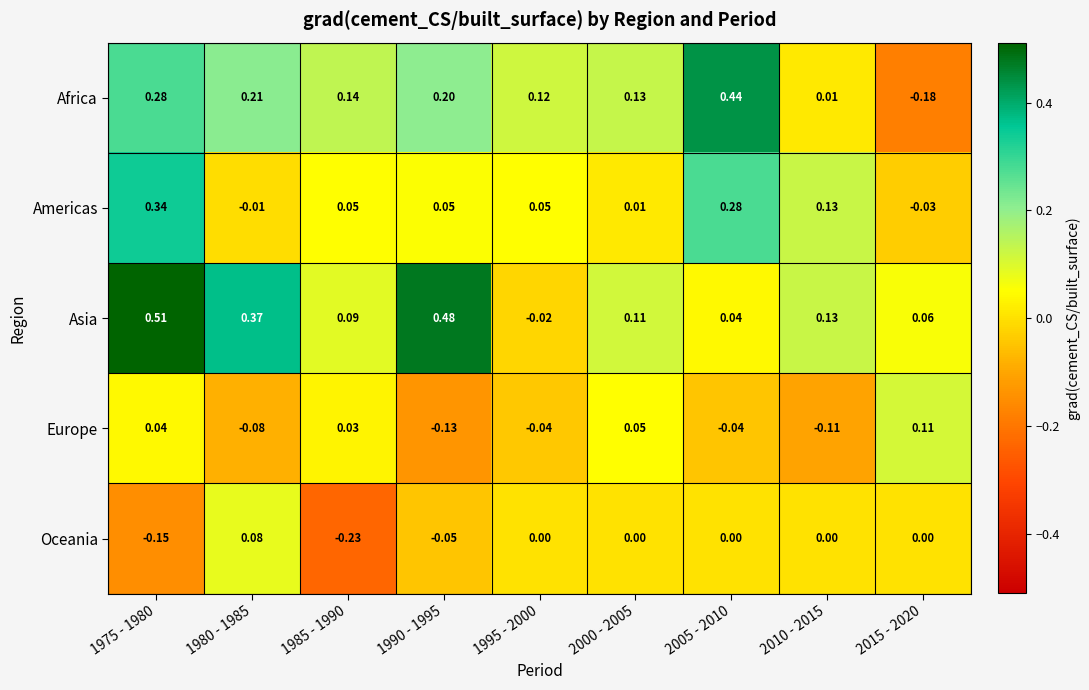

At 2015 - 2020, list the series in order from smallest to largest.

Africa, Americas, Oceania, Asia, Europe